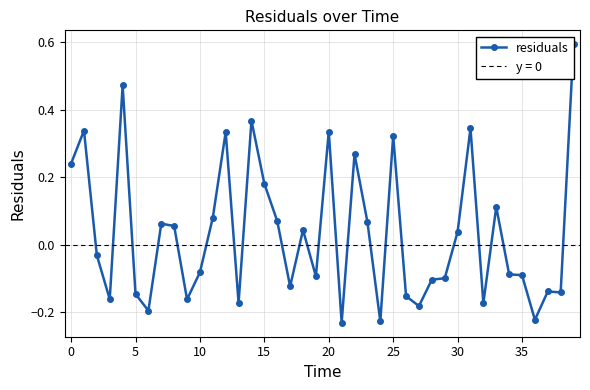

Is it true that the value at 29 is -0.1?

True